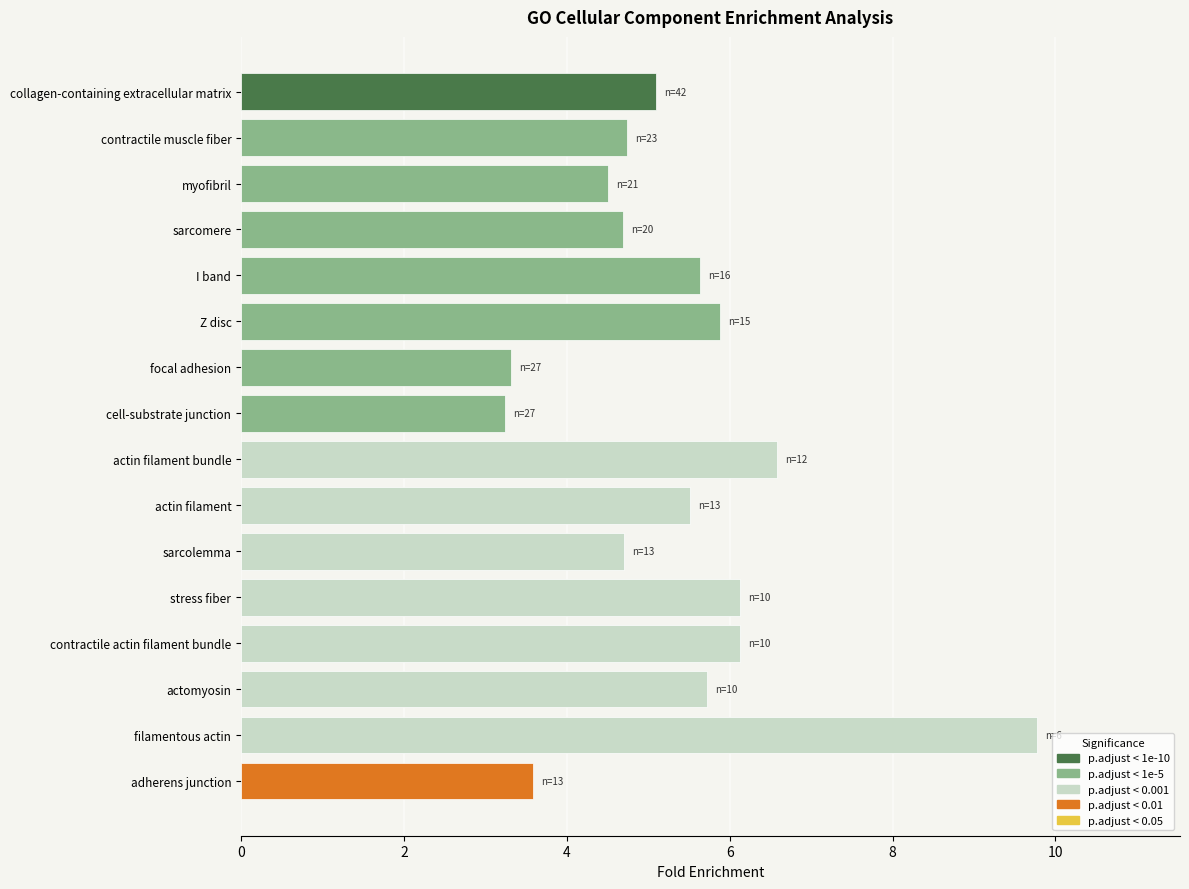

At which category does the chart reach its peak across all series?

filamentous actin